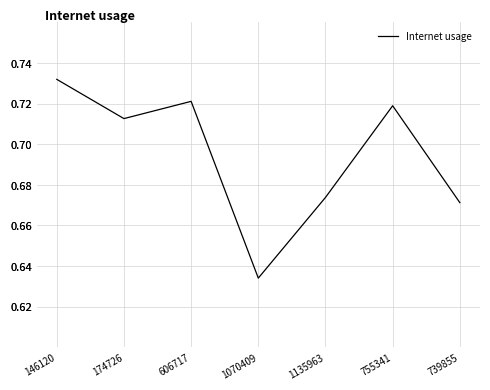

What is the difference between the second highest and minimum values?

0.1